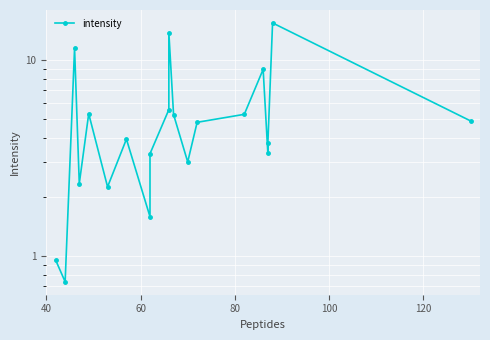

True or false: there are more than 0 points higher than both neighbors.

True